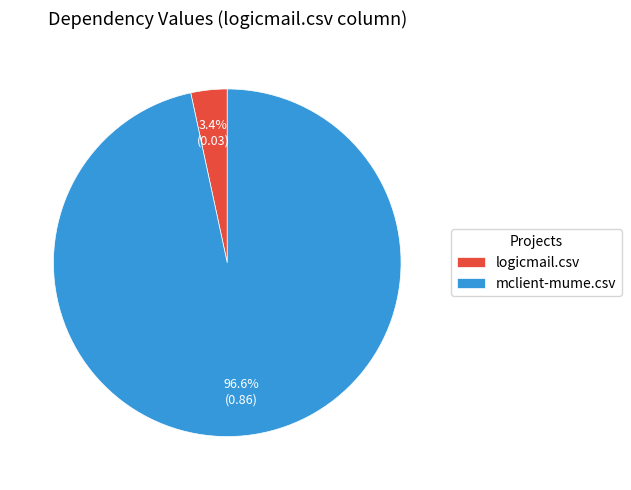

Is it true that logicmail.csv is 17% of the pie?

False